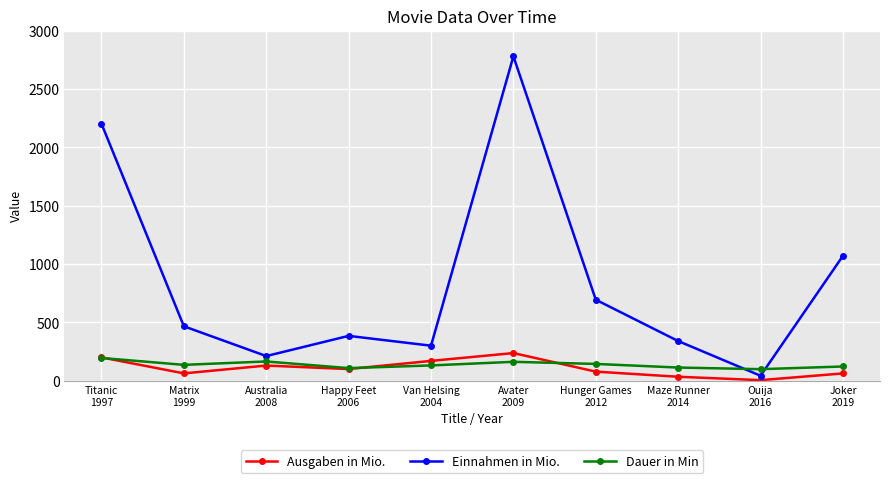

Which series has the largest total across all categories?

Einnahmen in Mio.